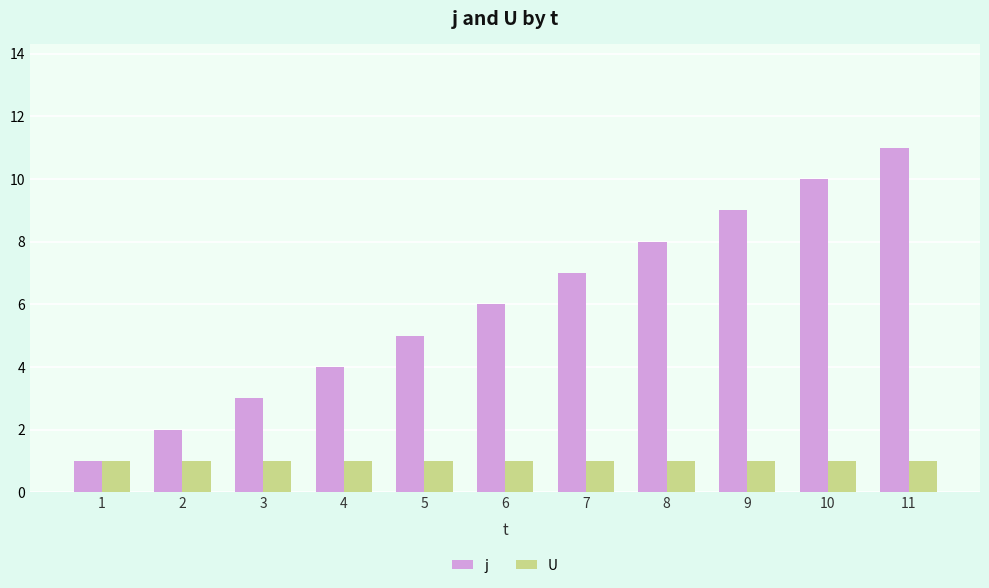

What is the sum of the U values at 11 and 9?

2